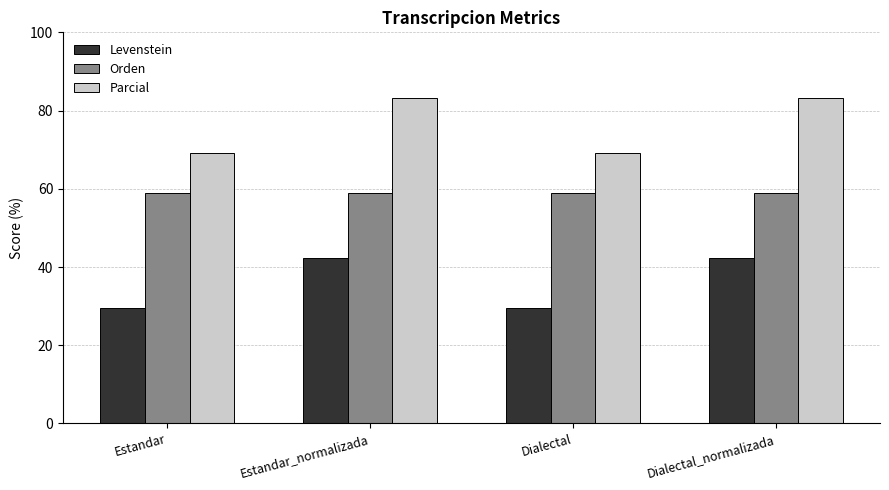

How many bars are there in total?

12